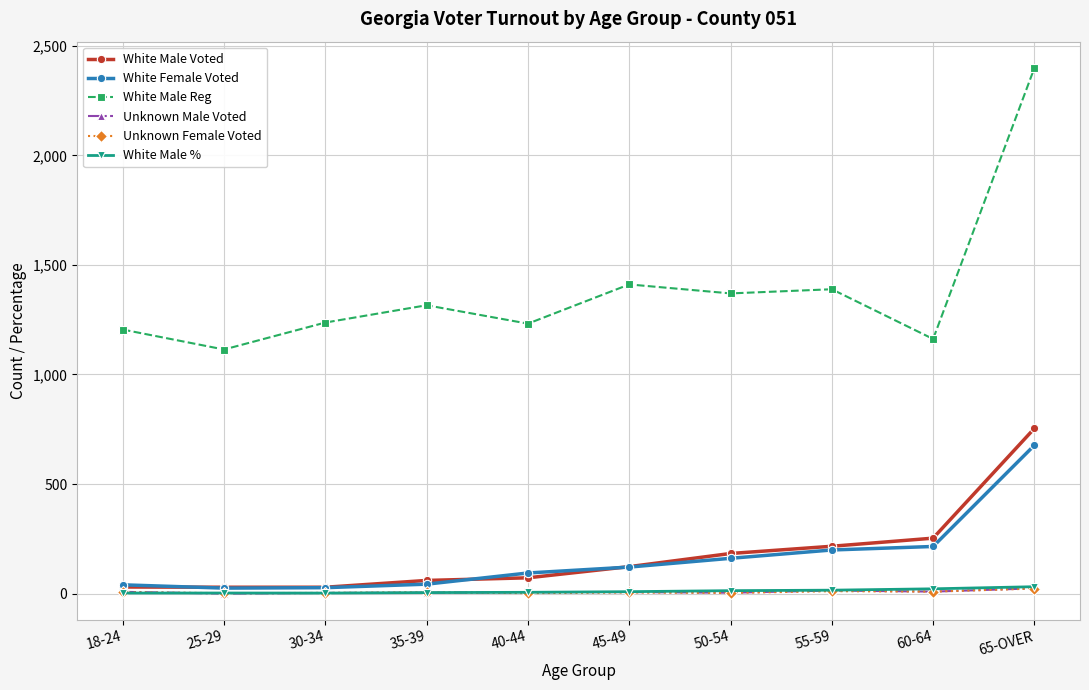

What are all the series names shown in the legend?

White Male Voted, White Female Voted, White Male Reg, Unknown Male Voted, Unknown Female Voted, White Male %